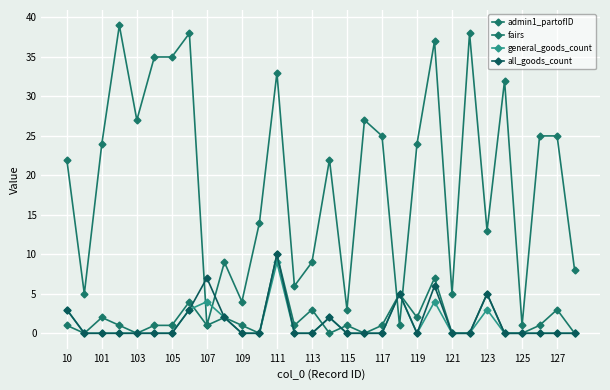

How many distinct data groups are displayed?

4